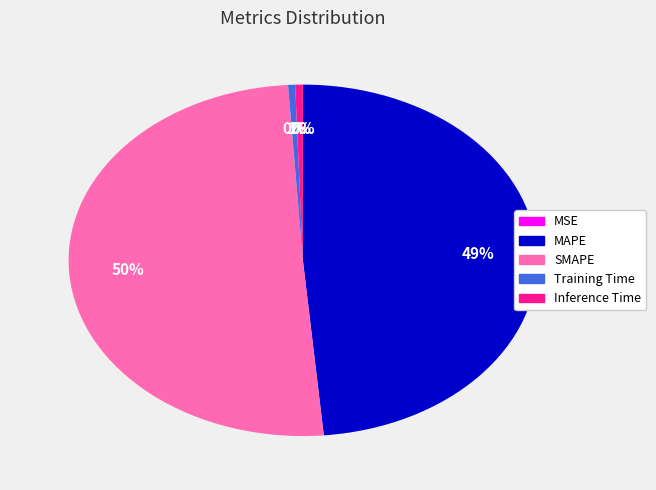

Which has a higher value, Inference Time or SMAPE?

SMAPE